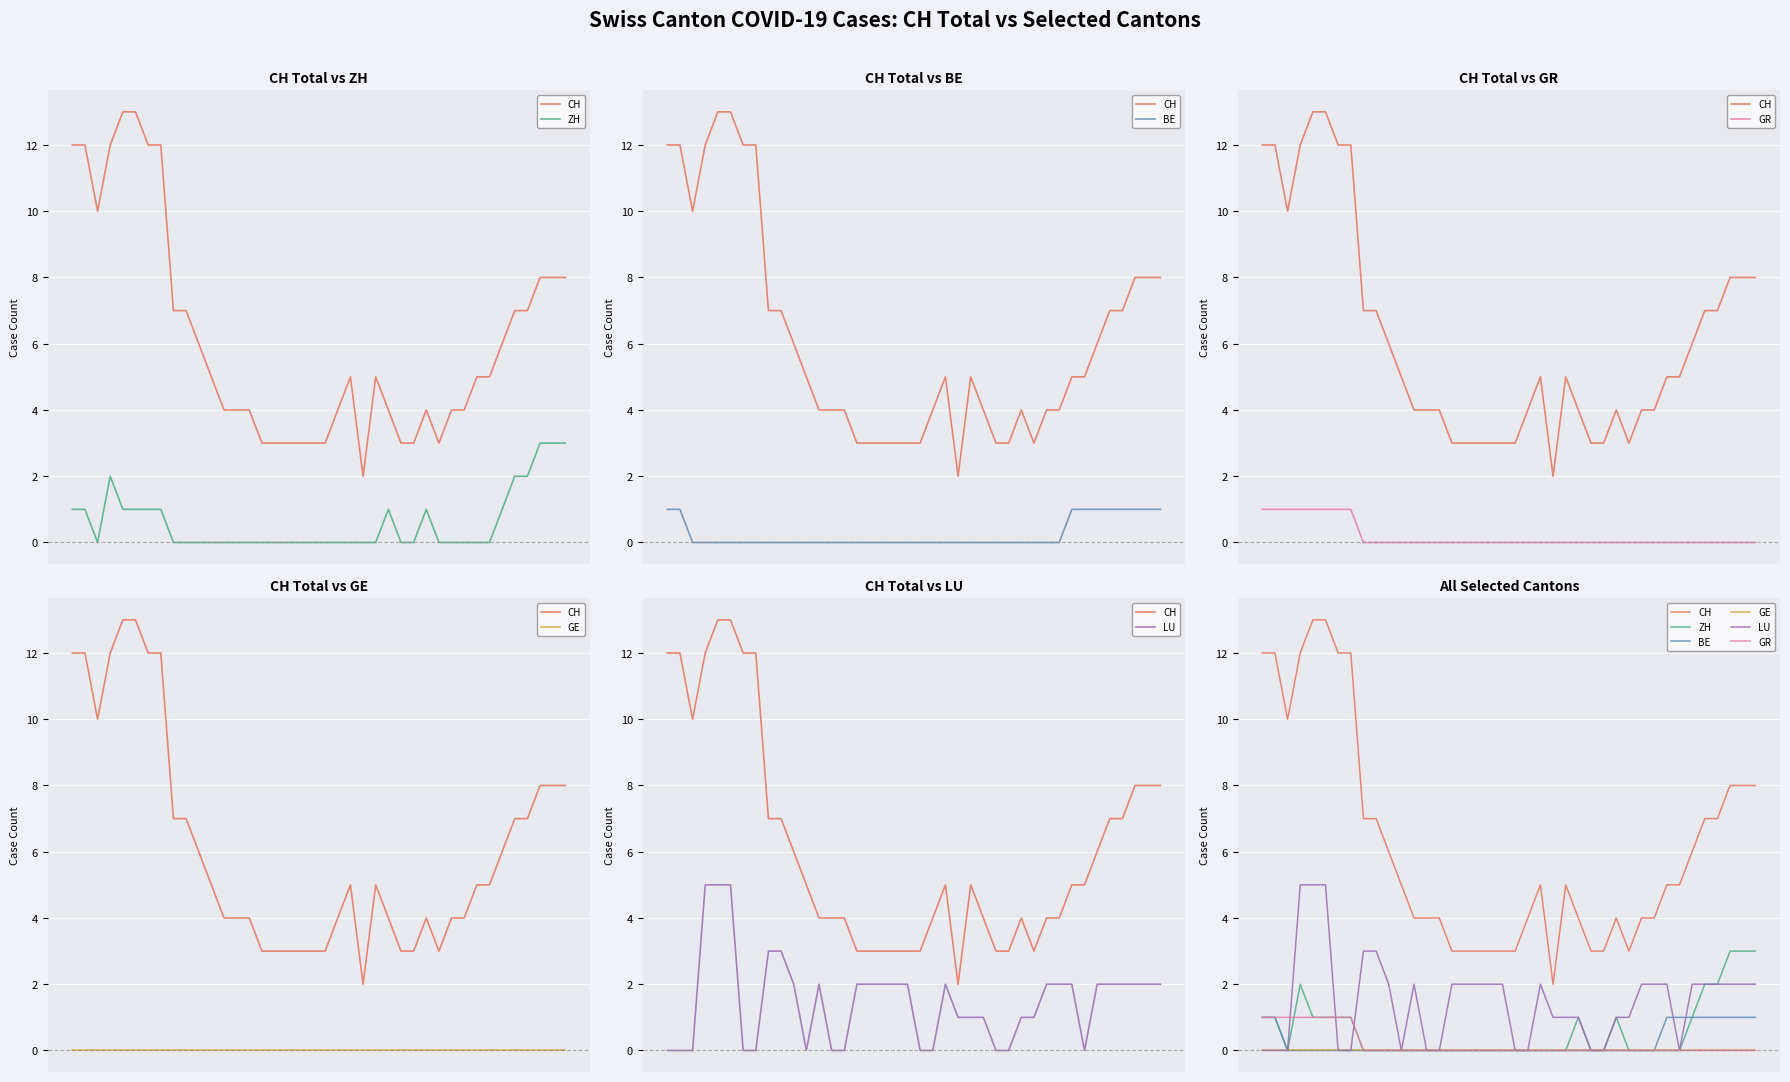

How many lines are shown in the chart?

6